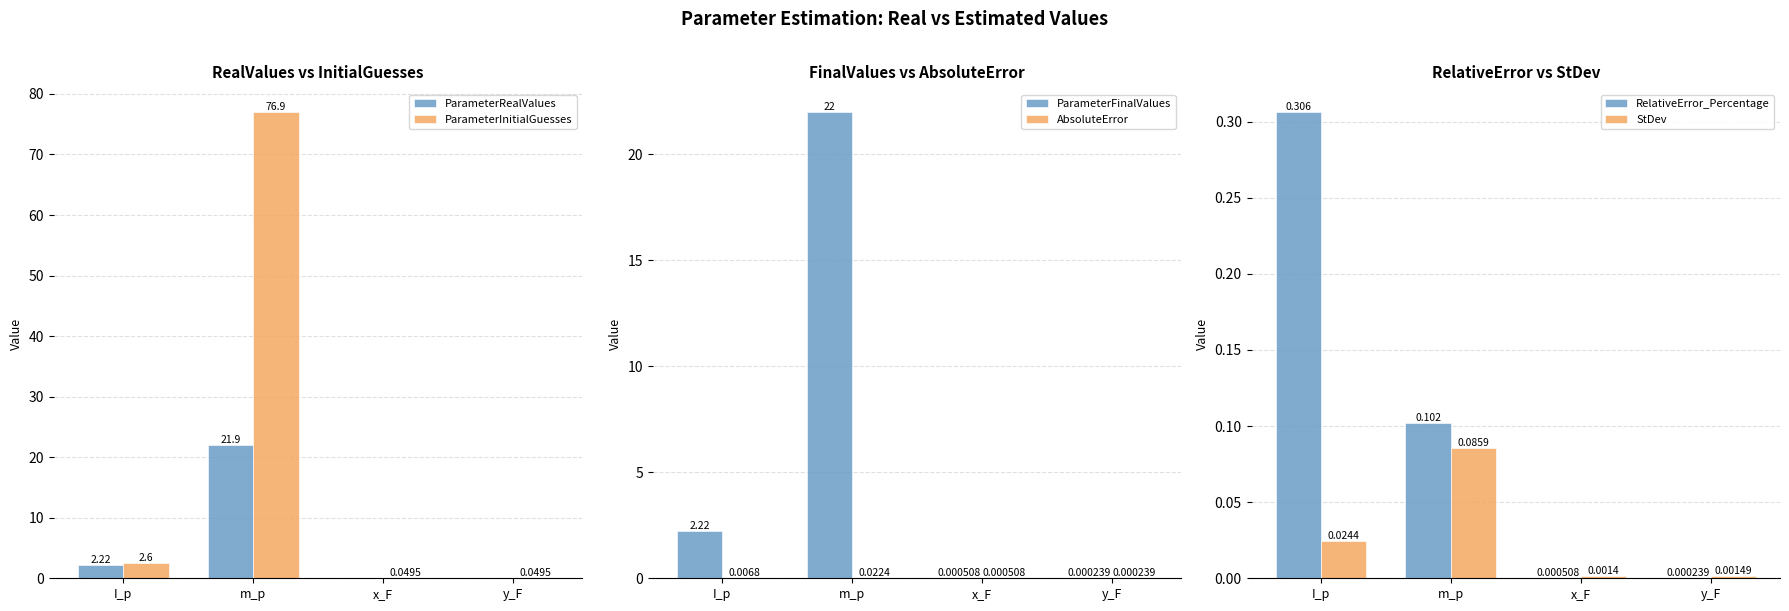

At how many categories does at least one series exceed 22?

1